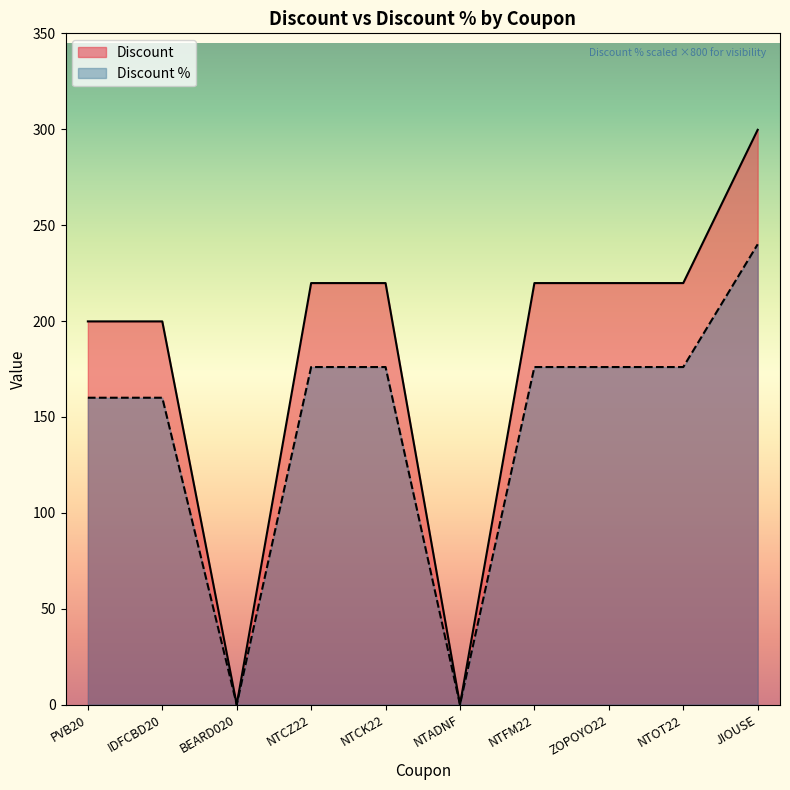

What is the total value across all series at ZOPOYO22?

395.8